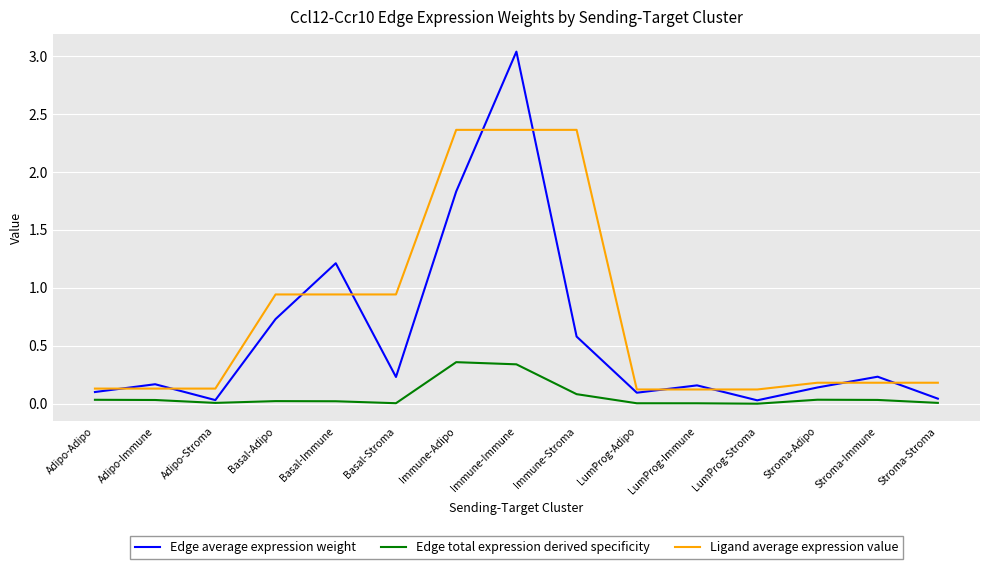

At which category is the sum across all series the highest?

Immune-Immune